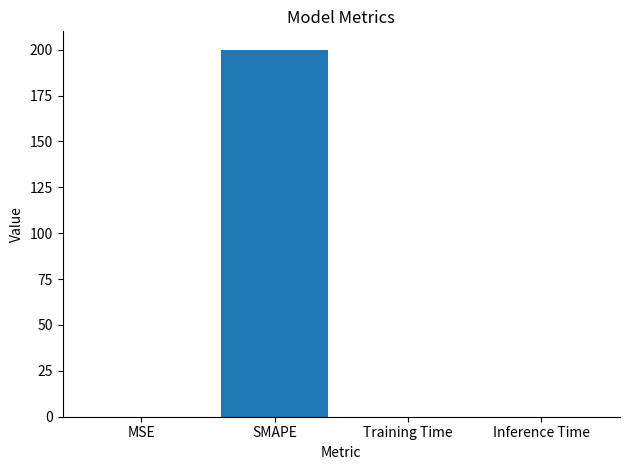

What is the sum of the values at SMAPE and MSE?

200.0